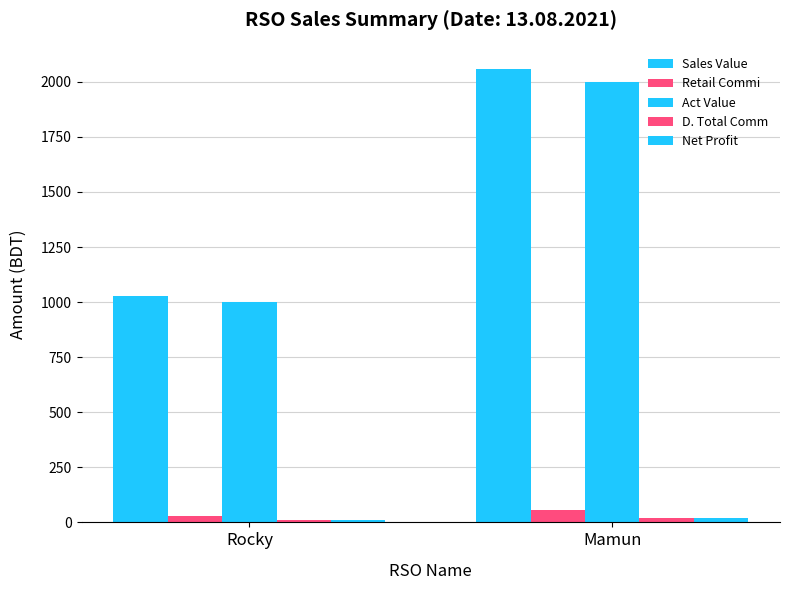

What is the minimum value for Sales Value?

1028.0